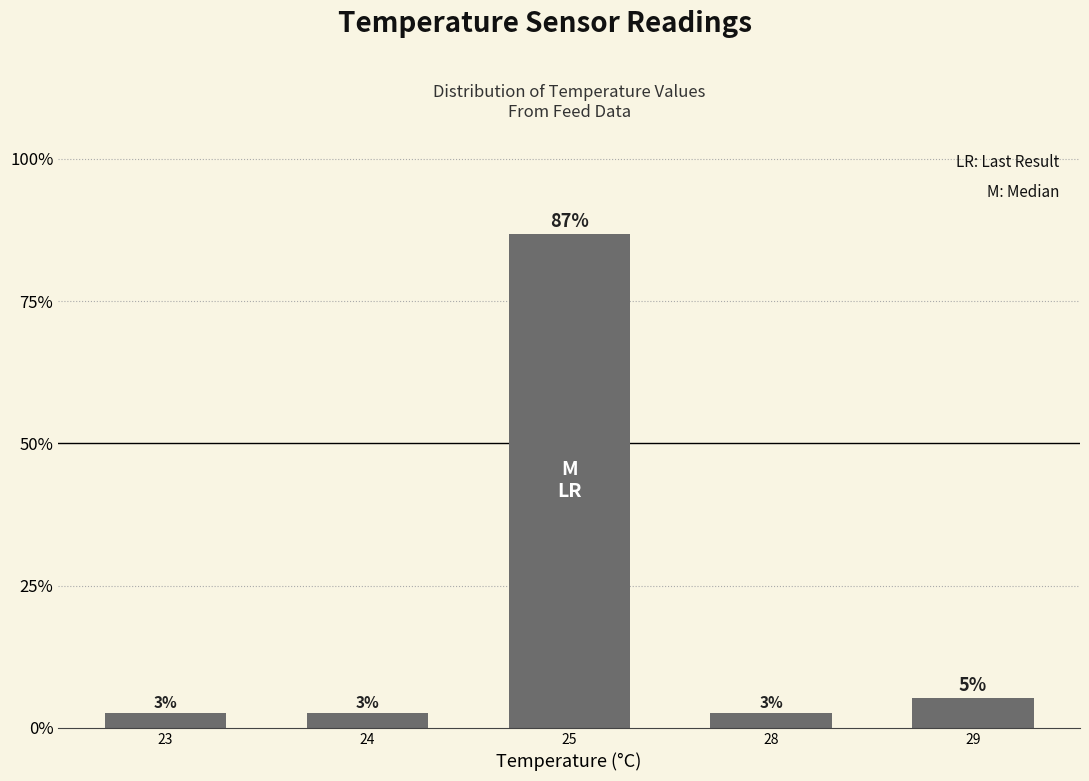

Are the bars horizontal?

No